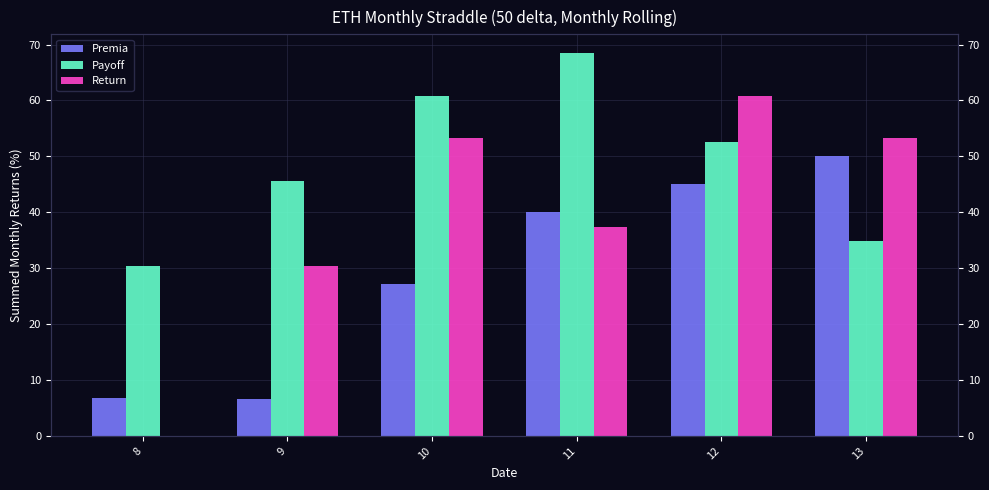

At how many categories does at least one series exceed 27?

6